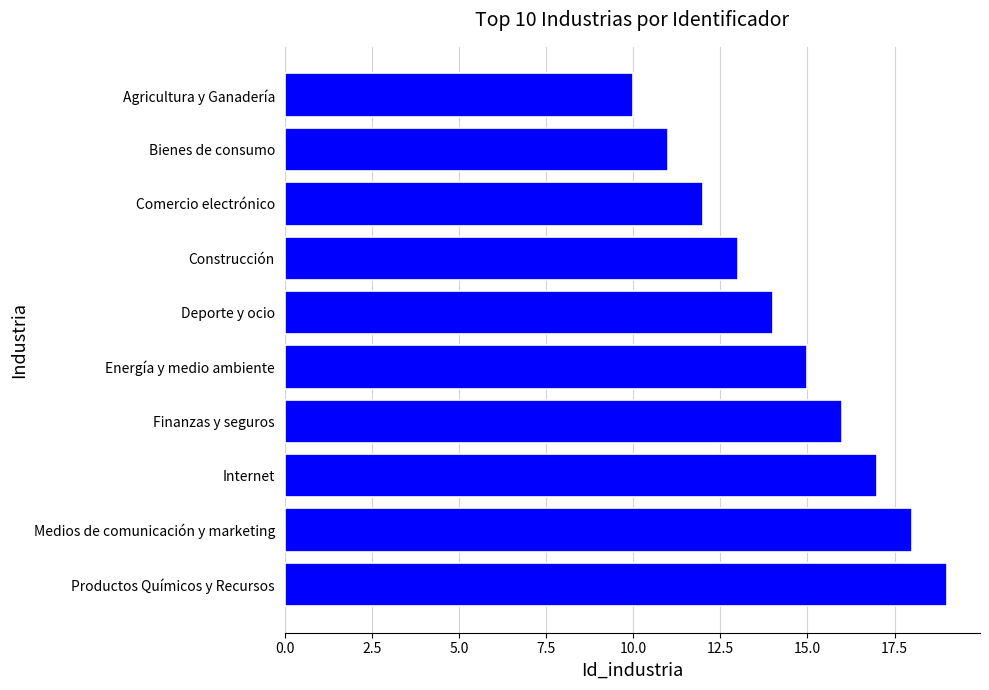

How many bars are there in total?

10